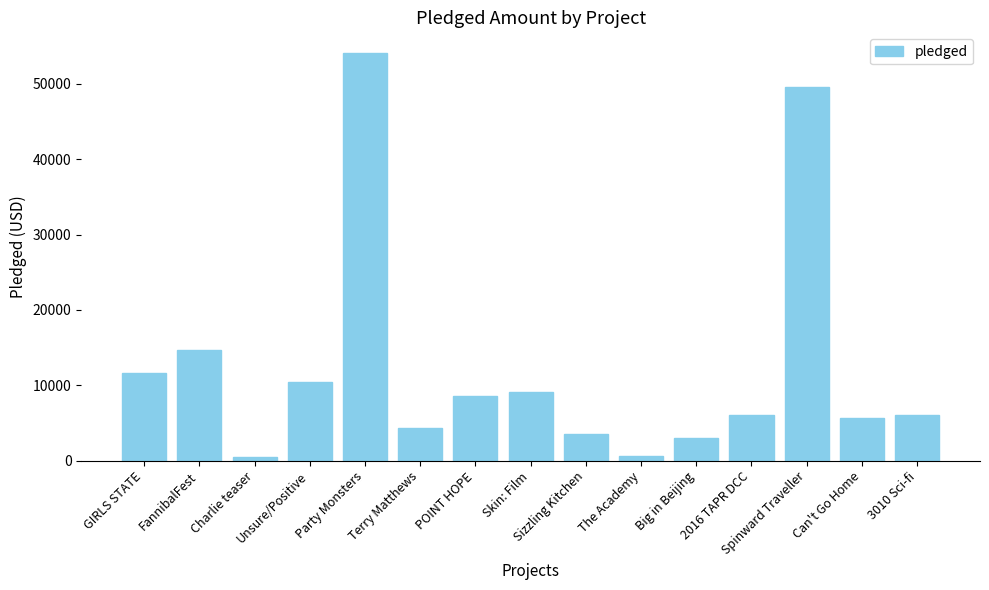

What is the label of the 2nd bar from the right?

Can't Go Home